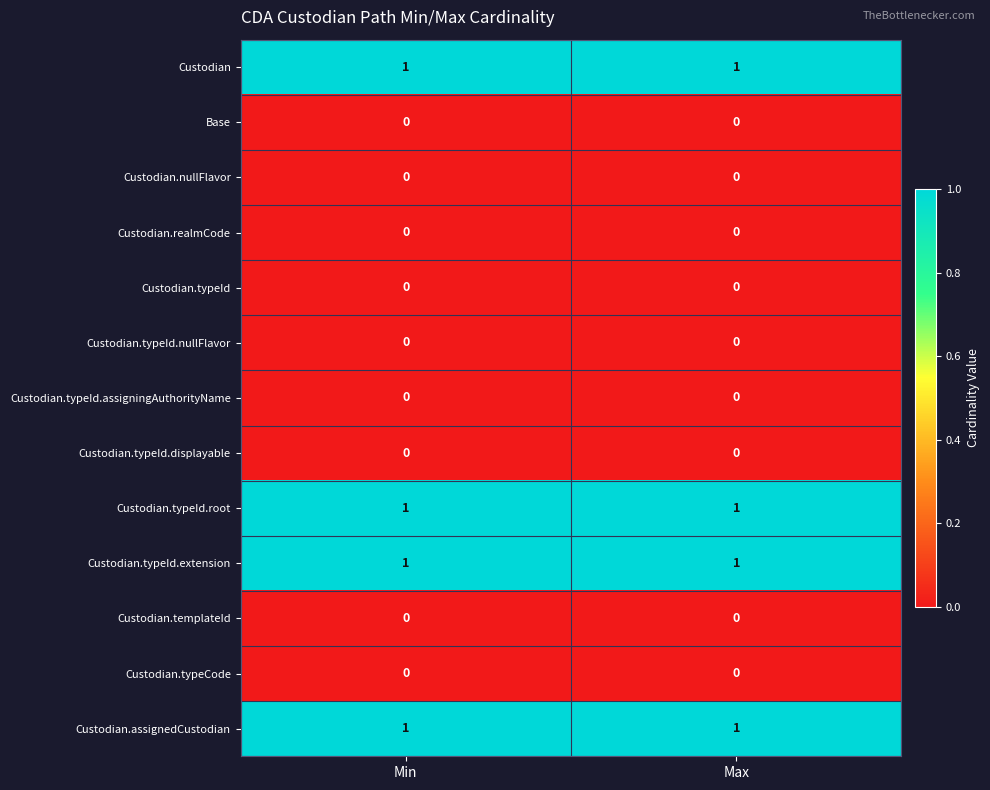

Is the value of Custodian.typeId.assigningAuthorityName at Max greater than the value of Custodian.assignedCustodian at Max?

No